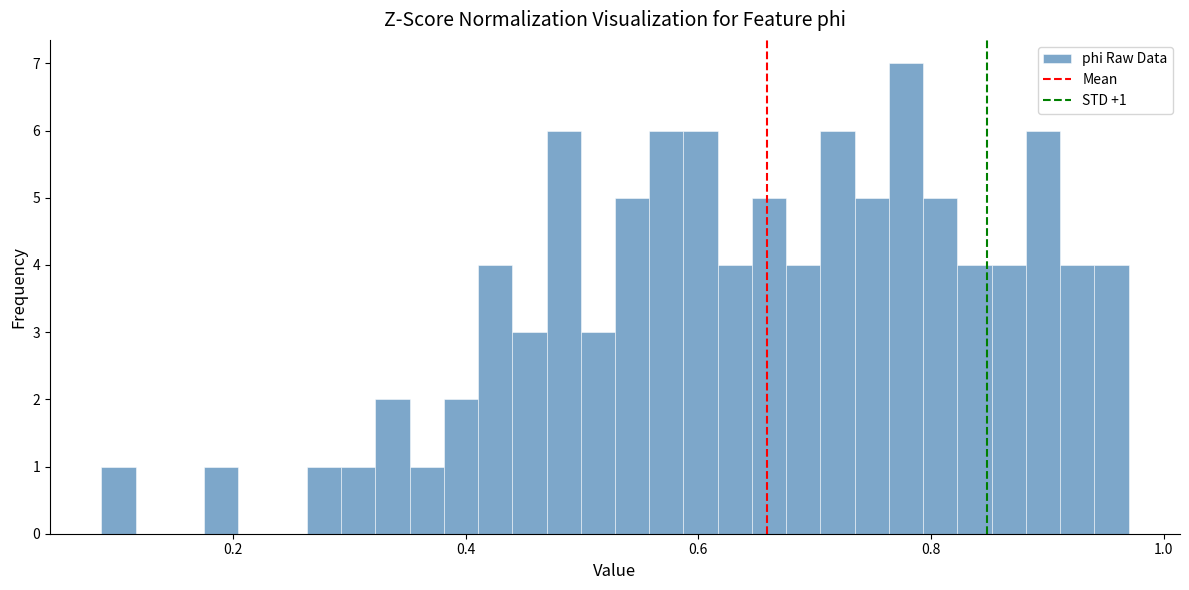

Read against the x-axis, roughly where is the centre of the tallest bar?

0.78